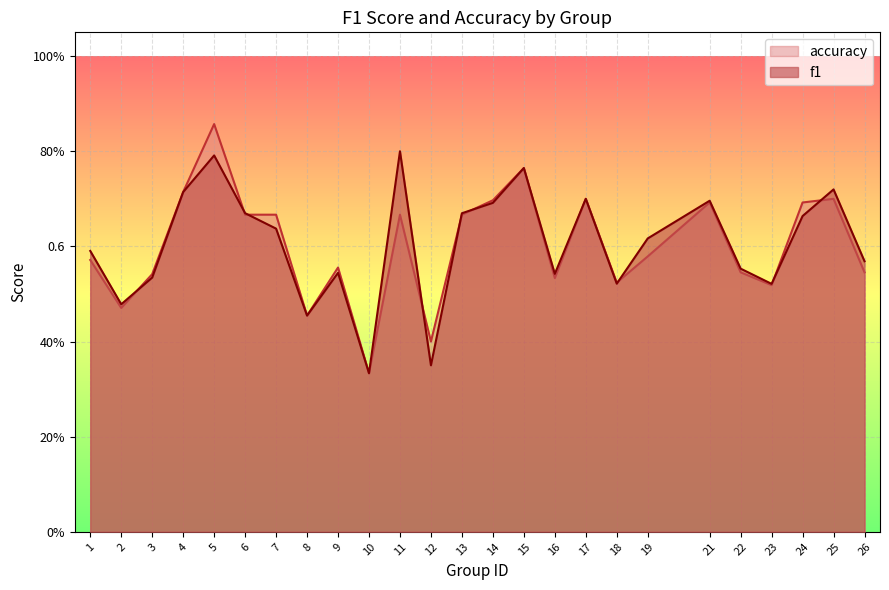

True or false: accuracy and f1 cross at least once.

True